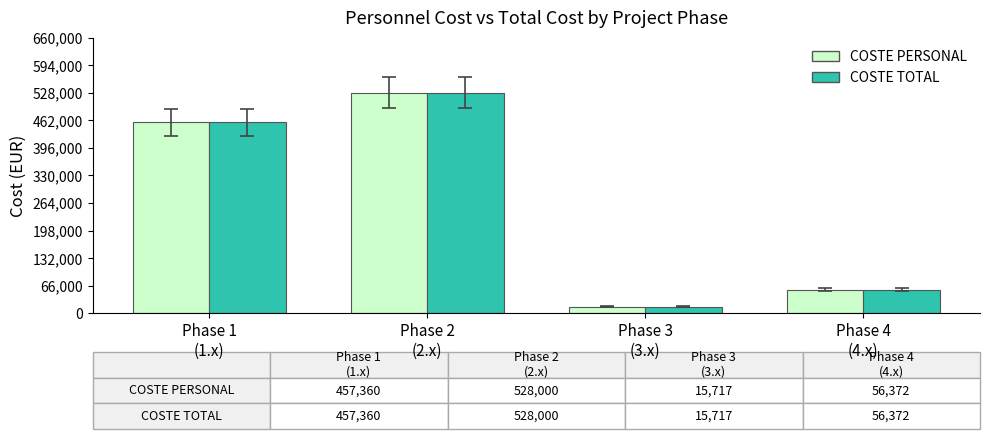

How many data points does each series have?

4